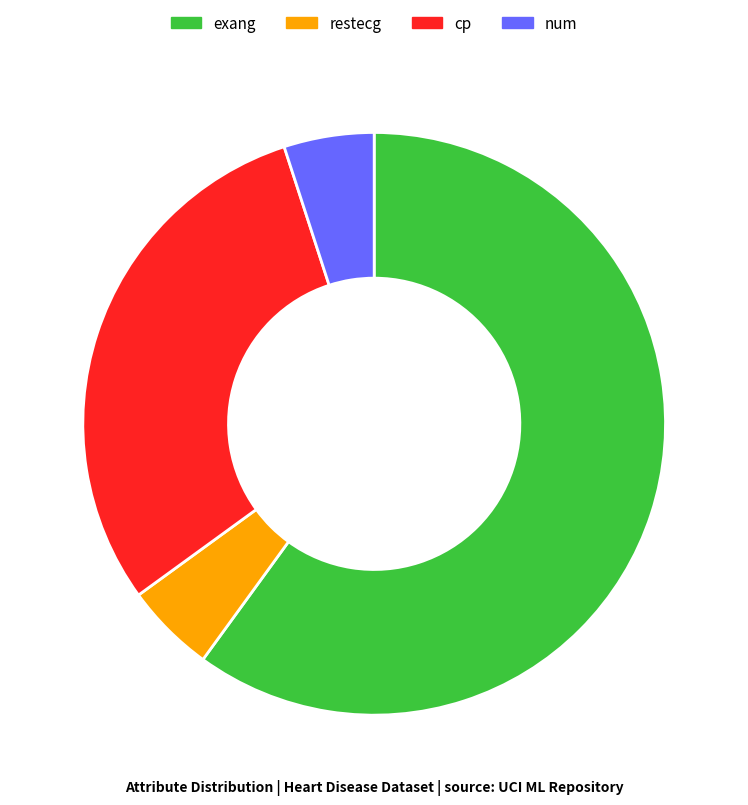

True or false: restecg accounts for 1% of the total.

False